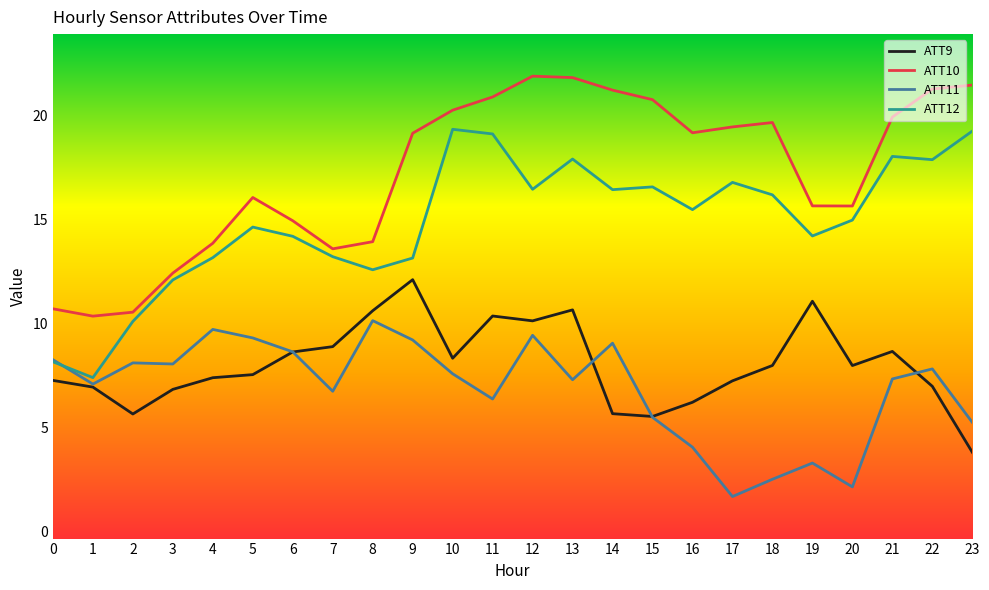

What is the difference between the ATT9 values at 22 and 0?

0.3